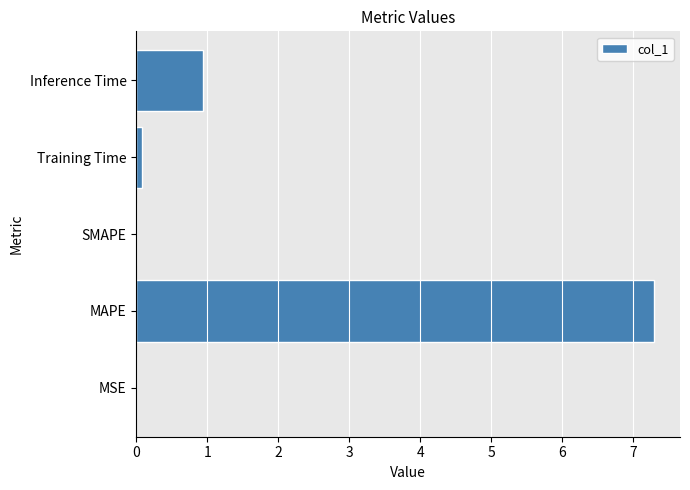

Which has a higher value, Inference Time or MAPE?

MAPE